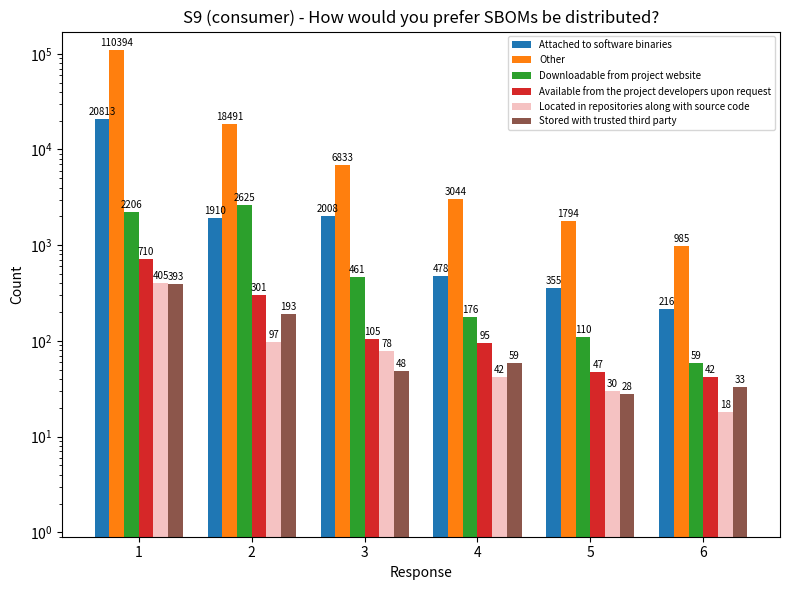

How many values in the Stored with trusted third party series are below 59?

3